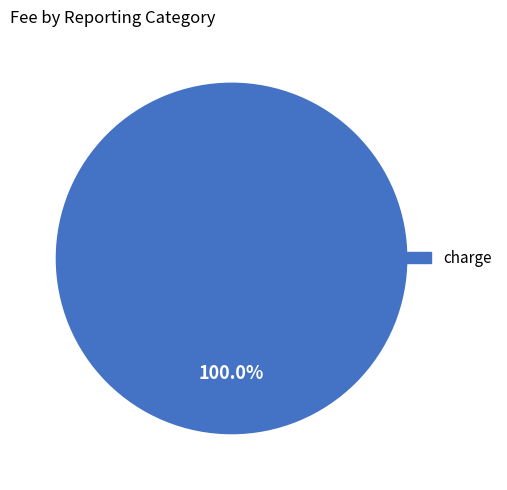

Rank the categories by value from lowest to highest.

charge